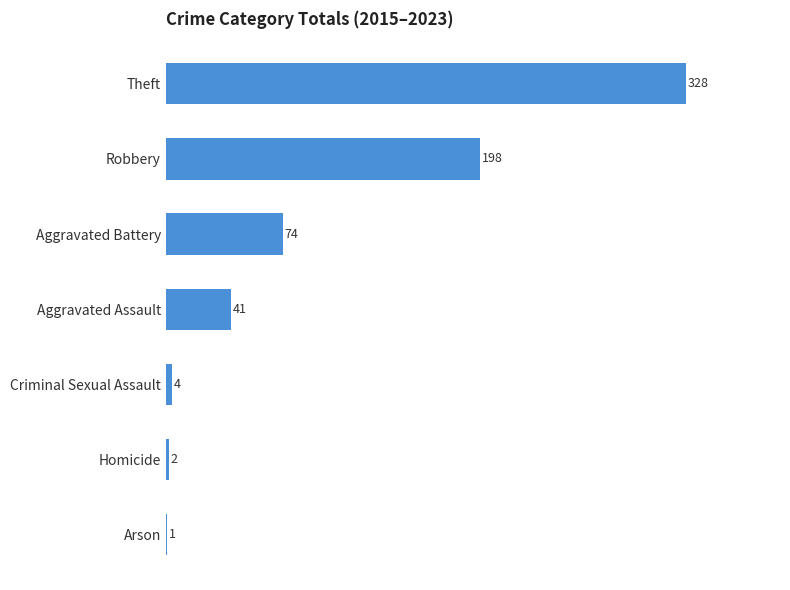

What is the ratio of the value at Theft to the value at Aggravated Battery?

4.4